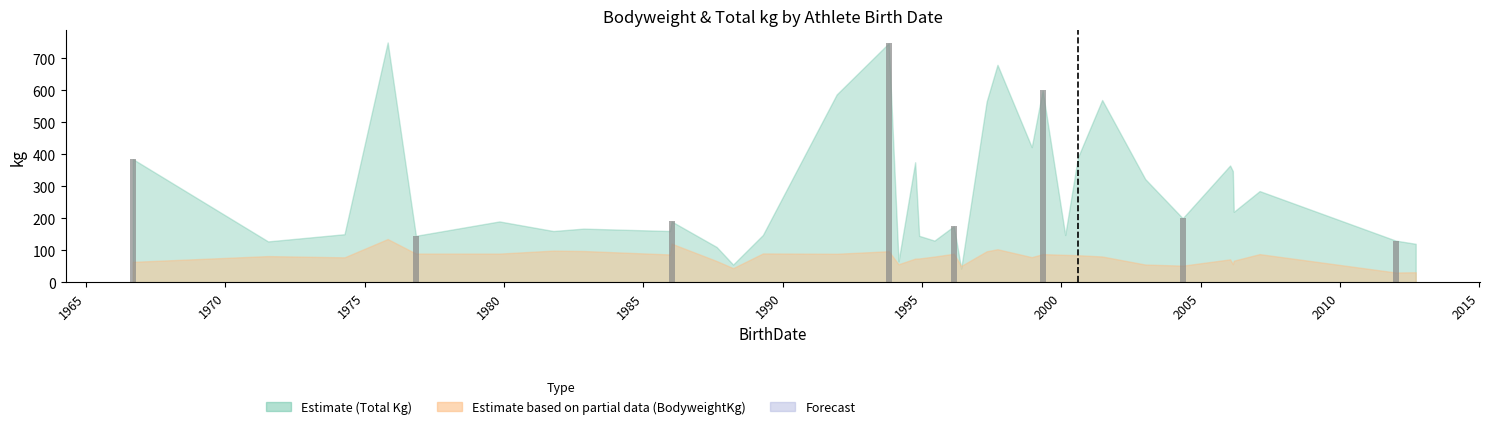

What is the maximum value shown in the chart?

747.5